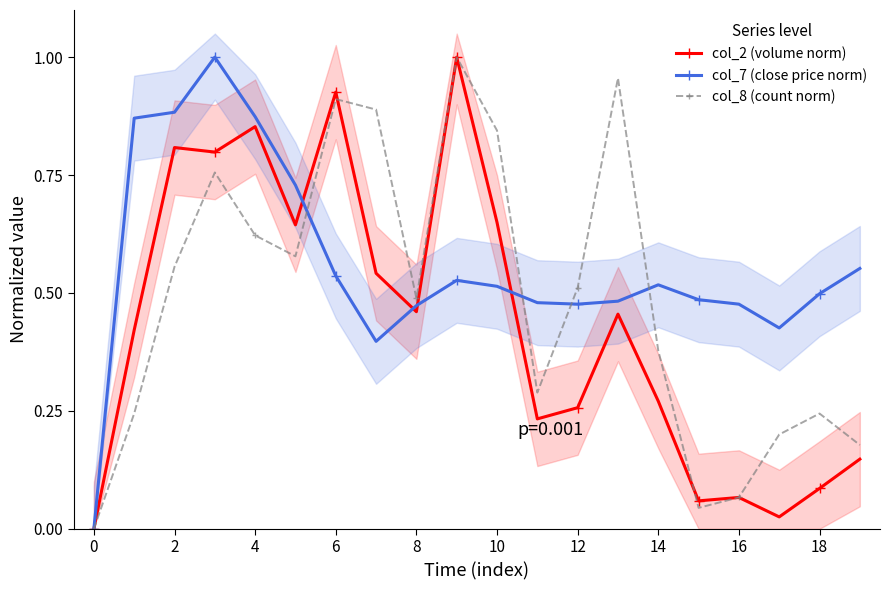

What is the difference between the maximum and minimum values in the col_7 (close price norm) series?

1.0